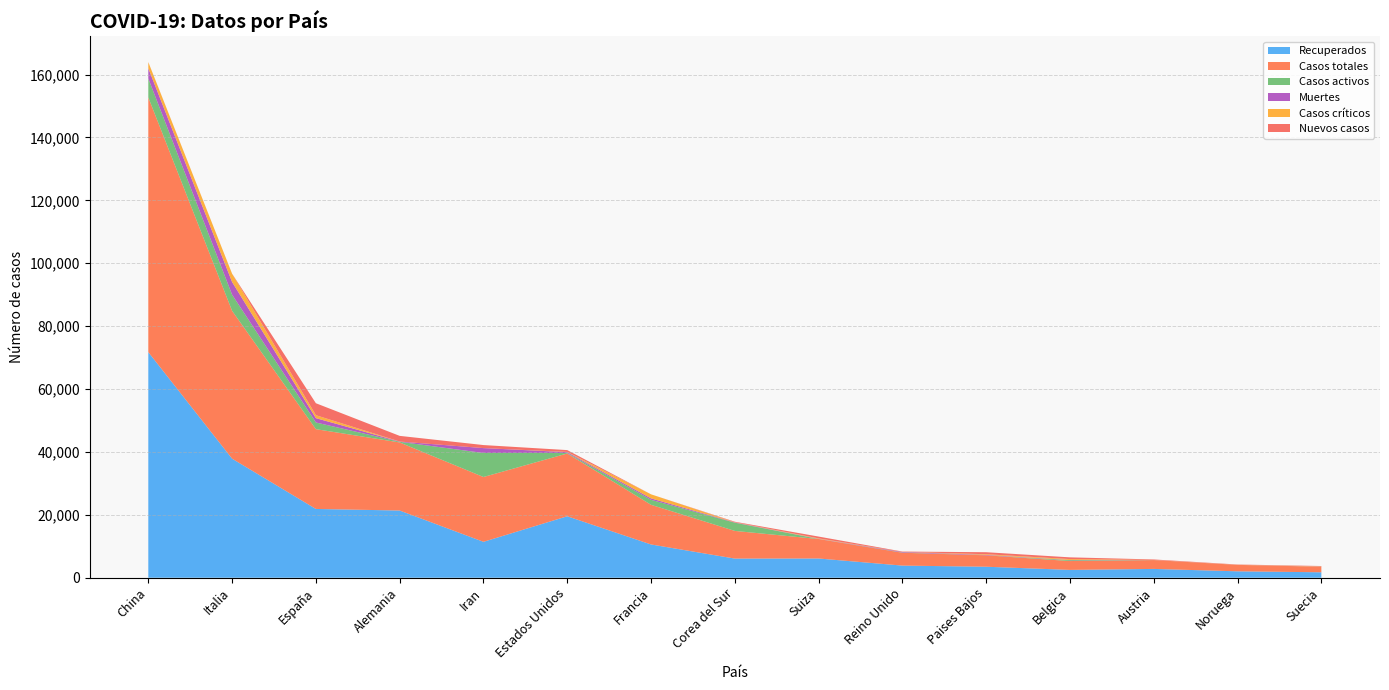

Reading right to left, what are all the values shown in this chart?

Recuperados: 1728	2036	2797	2485	3493	3852	6113	6085	10575	19543	11419	21368	21871	37860	71740
Casos totales: 1764	2044	2814	2815	3631	4094	6186	8799	12612	19969	20610	21652	25374	47021	81008
Casos activos: 16	1	9	263	2	65	15	2612	1587	147	7635	209	2125	5129	6013
Muertes: 20	7	8	67	136	177	58	102	450	279	1556	75	1378	4032	3255
Casos críticos: 69	28	15	288	210	20	141	59	1297	64	0	2	939	2655	1927
Nuevos casos: 125	85	165	558	637	111	571	147	0	586	966	1804	3803	0	41